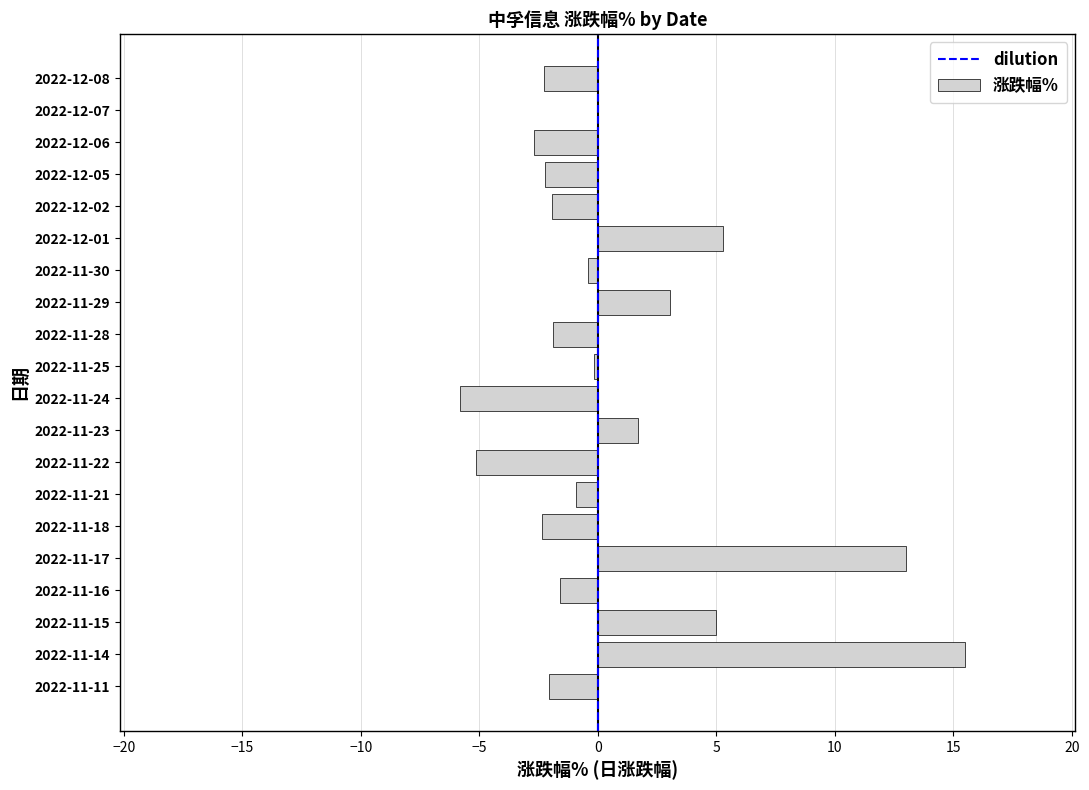

Which category has the highest value across all series?

2022-11-14